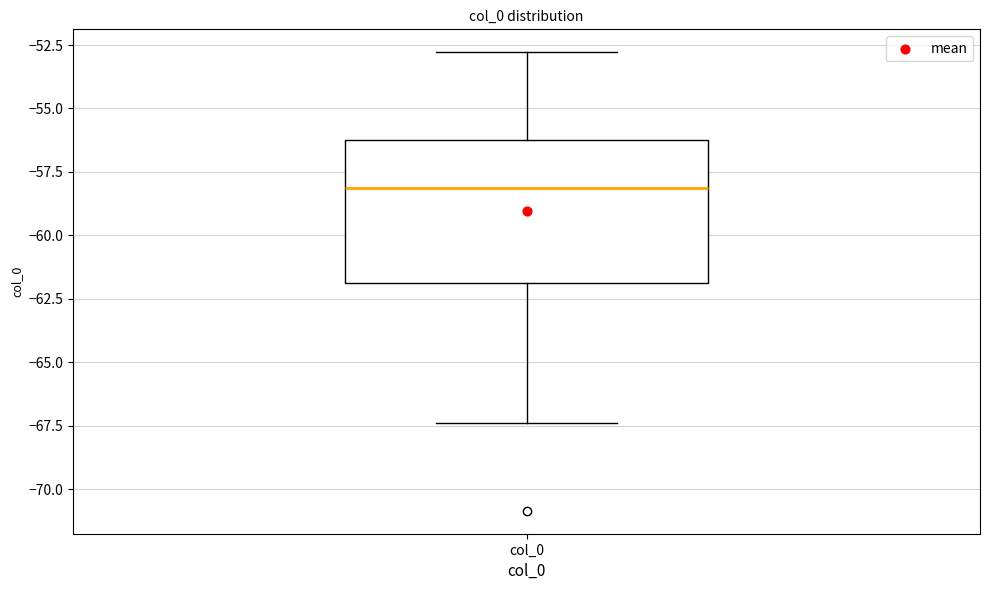

Read this box plot against the y-axis: the position of the median line, the range covered by the box, and the ends of both whiskers. The values are not printed on the chart, so give them approximately, as read against the axis.

median -58.0, box -62.0 to -56.0, whiskers -67.5 to -53.0